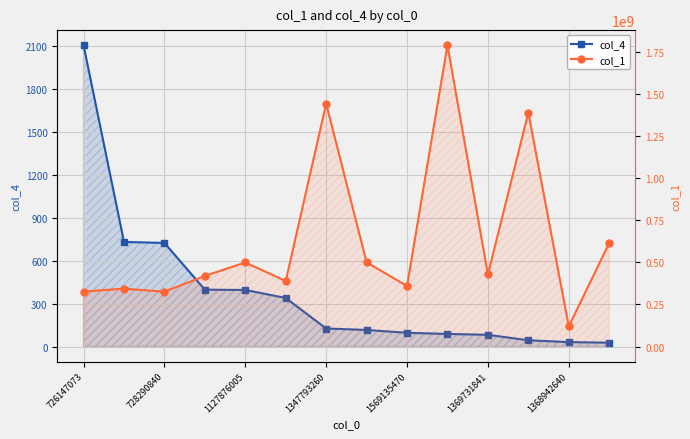

At 1368942640, list the series in order from smallest to largest.

col_4, col_1